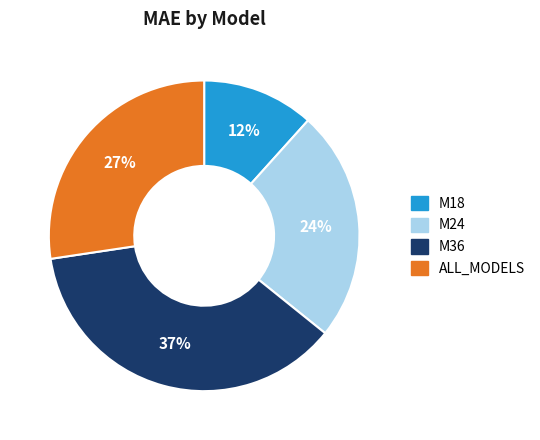

Rank the categories by value from lowest to highest.

M18, M24, ALL_MODELS, M36